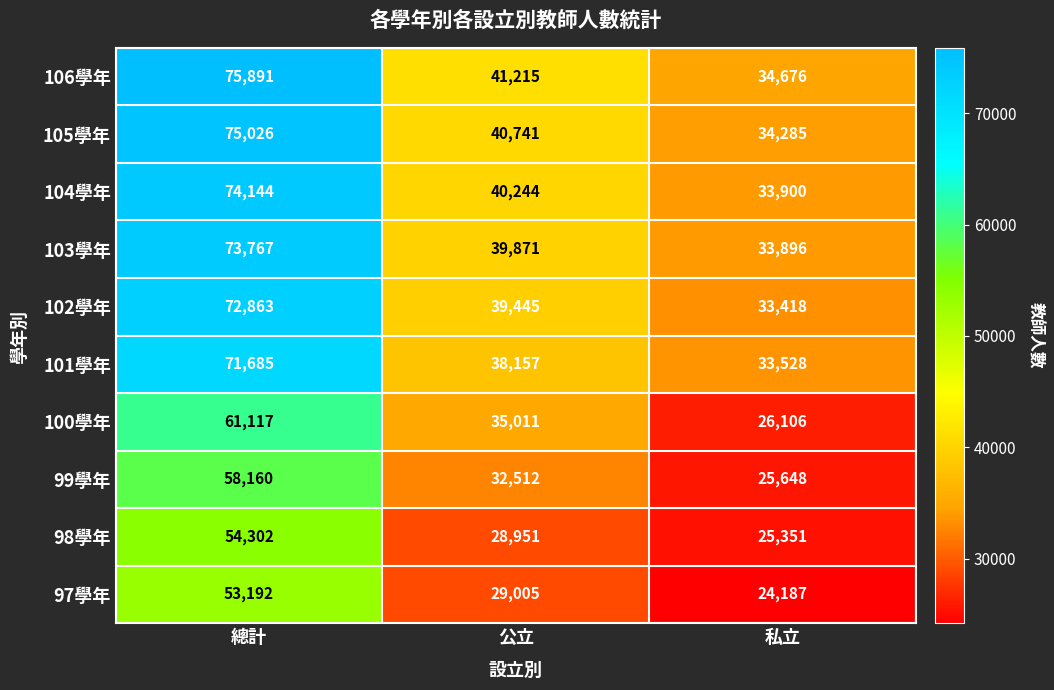

Rank the series at 總計 from lowest to highest value.

97學年, 98學年, 99學年, 100學年, 101學年, 102學年, 103學年, 104學年, 105學年, 106學年